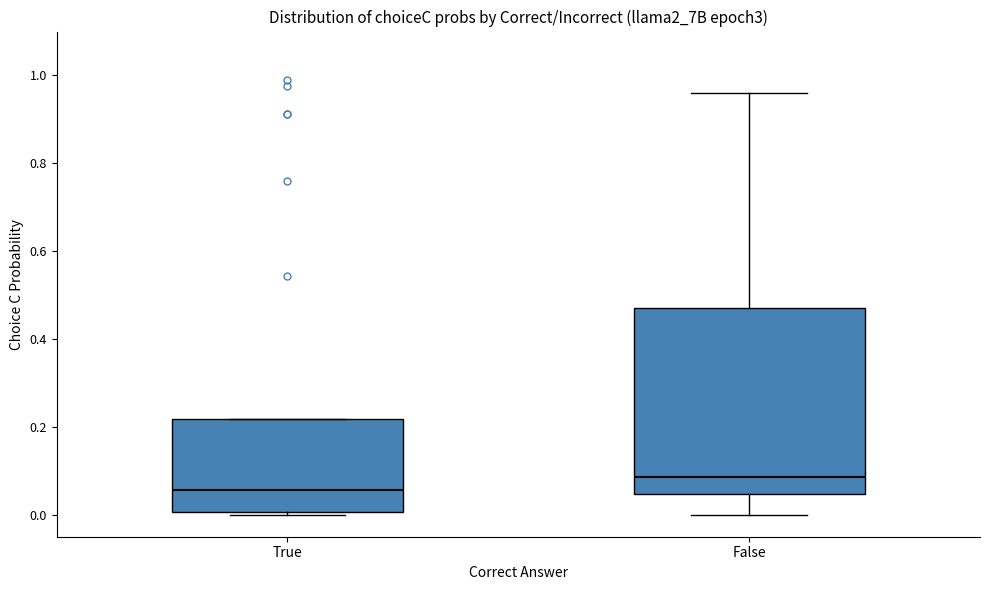

Reading left to right, read every box against the y-axis: the position of its median line, the range the box covers, and the ends of its whiskers. The values are not printed on the chart, so give them approximately, as read against the axis.

True: median 0.06, box 0.00 to 0.22, whiskers 0.00 to 0.22
False: median 0.08, box 0.04 to 0.48, whiskers 0.00 to 0.96